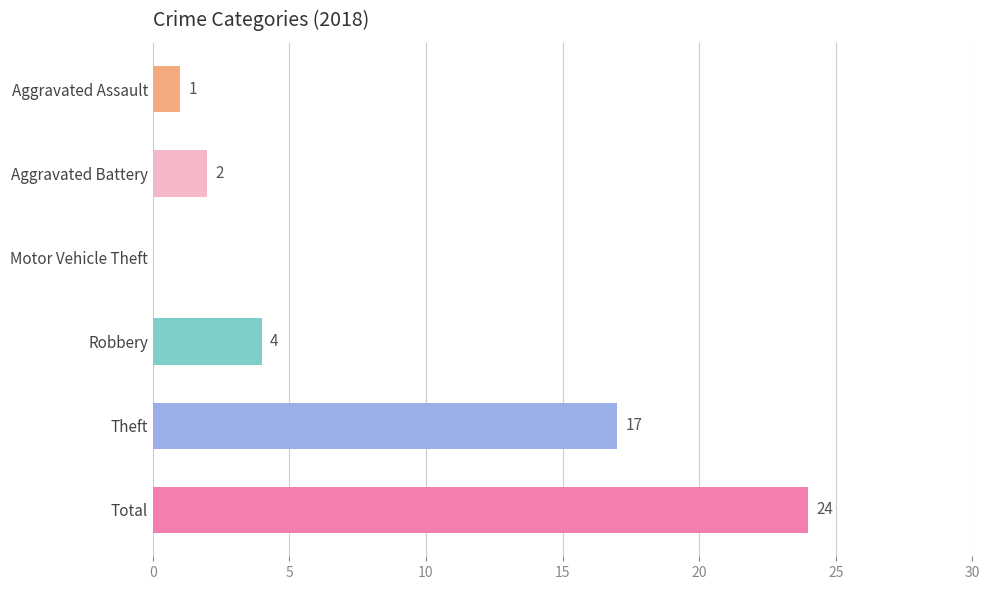

Are the bars horizontal?

Yes